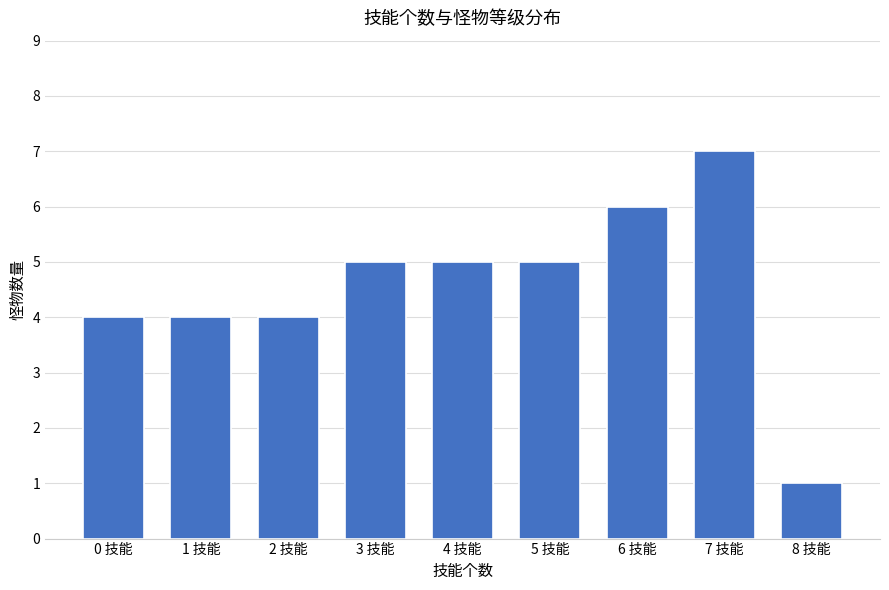

Is it true that the value at 8 技能 is 0?

False